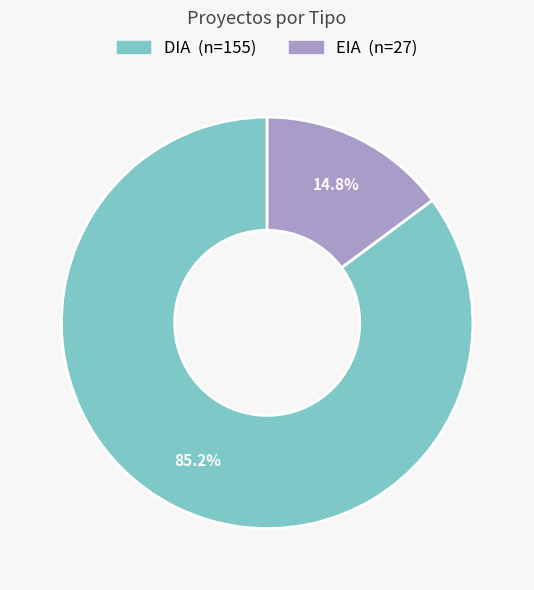

To the nearest percent, what is the difference between the largest and smallest slice percentages?

70%